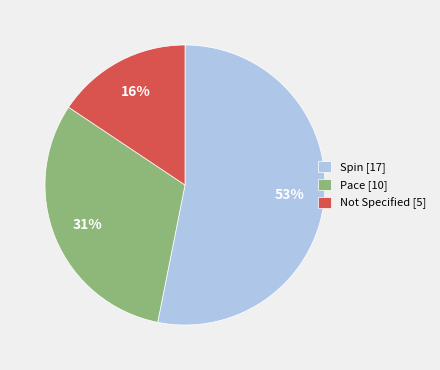

Is it true that Spin [17] is 53% of the pie?

True